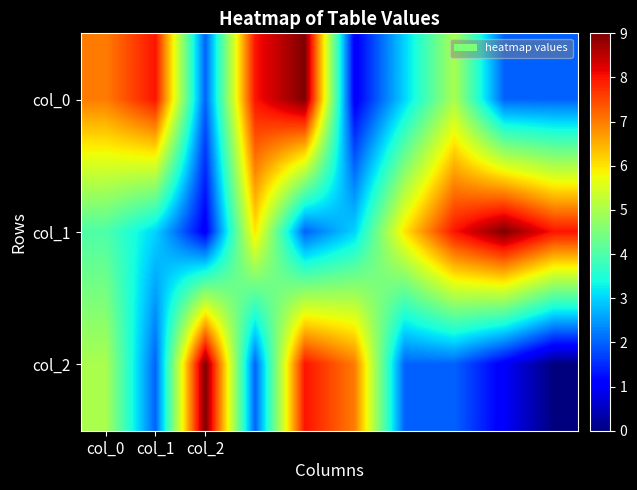

Reading left to right, transcribe all the data shown in this chart.

col_0: 7	8	2	8	9	1	3	5	2	2
col_1: 4	3	1	6	2	3	6	8	9	8
col_2: 5	2	9	2	8	7	2	2	1	0